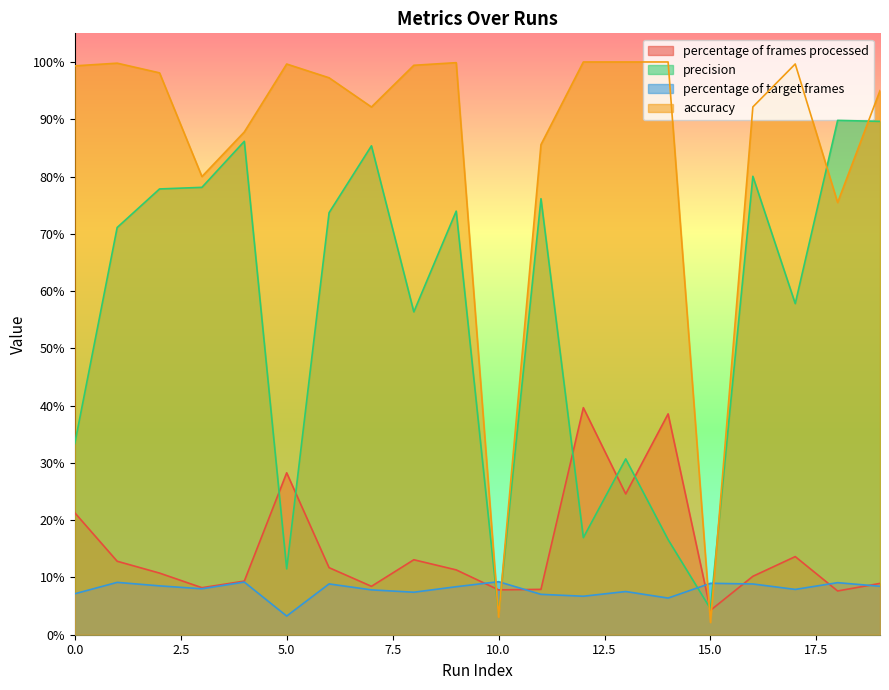

Reading left to right, transcribe all the data shown in this chart.

percentage of frames processed: 0=21.3	1=12.8	2=10.8	3=8.2	4=9.4	5=28.3	6=11.7	7=8.4	8=13.1	9=11.3	10=7.8	11=7.9	12=39.6	13=24.6	14=38.6	15=4.3	16=10.2	17=13.6	18=7.6	19=9.0
precision: 0=33.4	1=71.1	2=77.8	3=78.1	4=86.1	5=11.5	6=73.7	7=85.4	8=56.4	9=74.0	10=3.6	11=76.1	12=16.9	13=30.7	14=16.6	15=4.5	16=80.0	17=57.8	18=89.8	19=89.6
percentage of target frames: 0=7.2	1=9.1	2=8.5	3=8.0	4=9.2	5=3.3	6=8.9	7=7.8	8=7.4	9=8.4	10=9.3	11=7.0	12=6.7	13=7.5	14=6.4	15=9.0	16=8.9	17=7.9	18=9.1	19=8.5
accuracy: 0=99.3	1=99.8	2=98.1	3=80.0	4=87.8	5=99.6	6=97.2	7=92.1	8=99.4	9=99.9	10=3.1	11=85.6	12=100.0	13=100.0	14=100.0	15=2.1	16=92.2	17=99.7	18=75.5	19=95.0